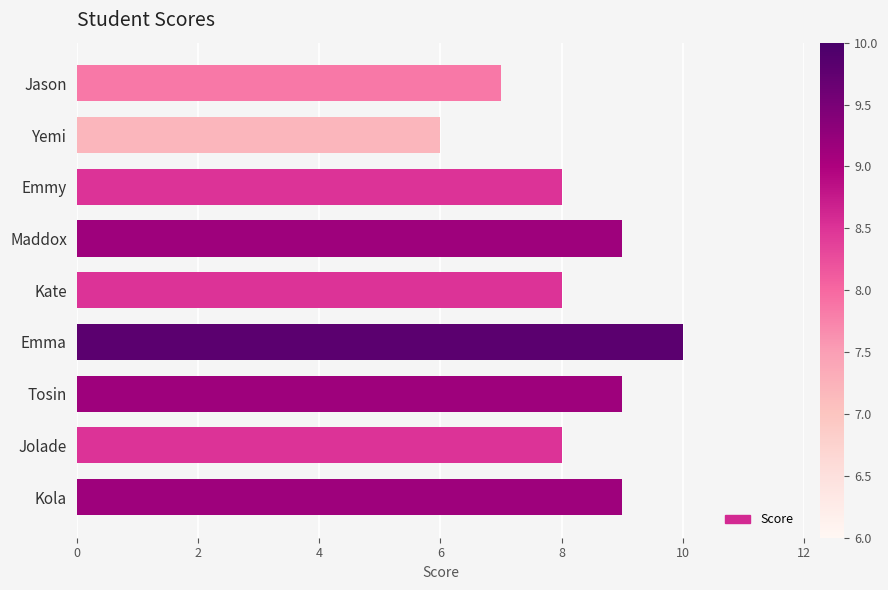

What is the difference between the second highest and minimum values?

3